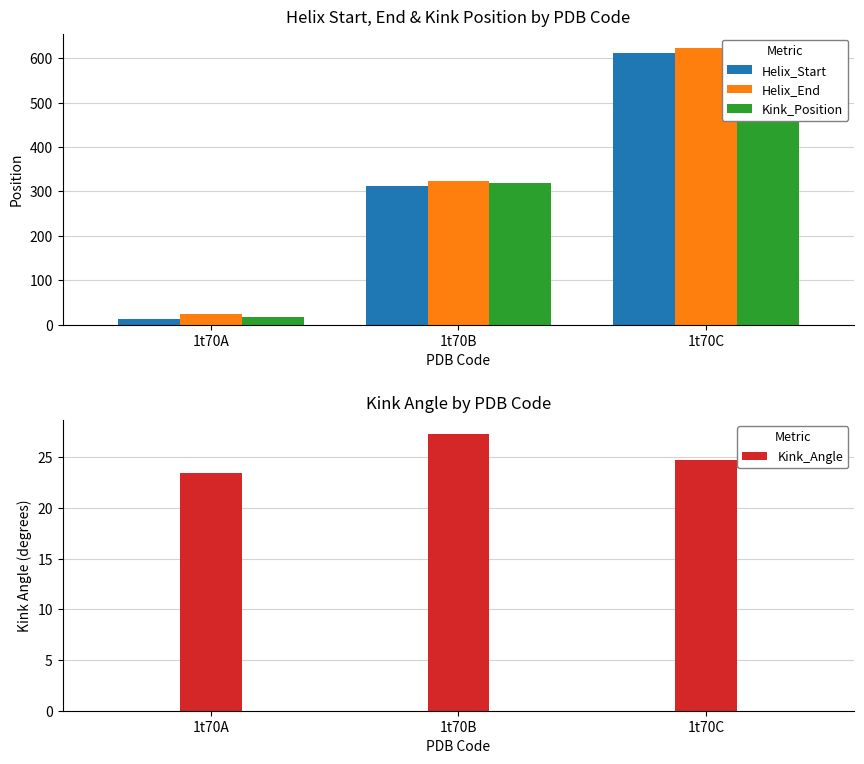

At how many categories does at least one series exceed 97?

2